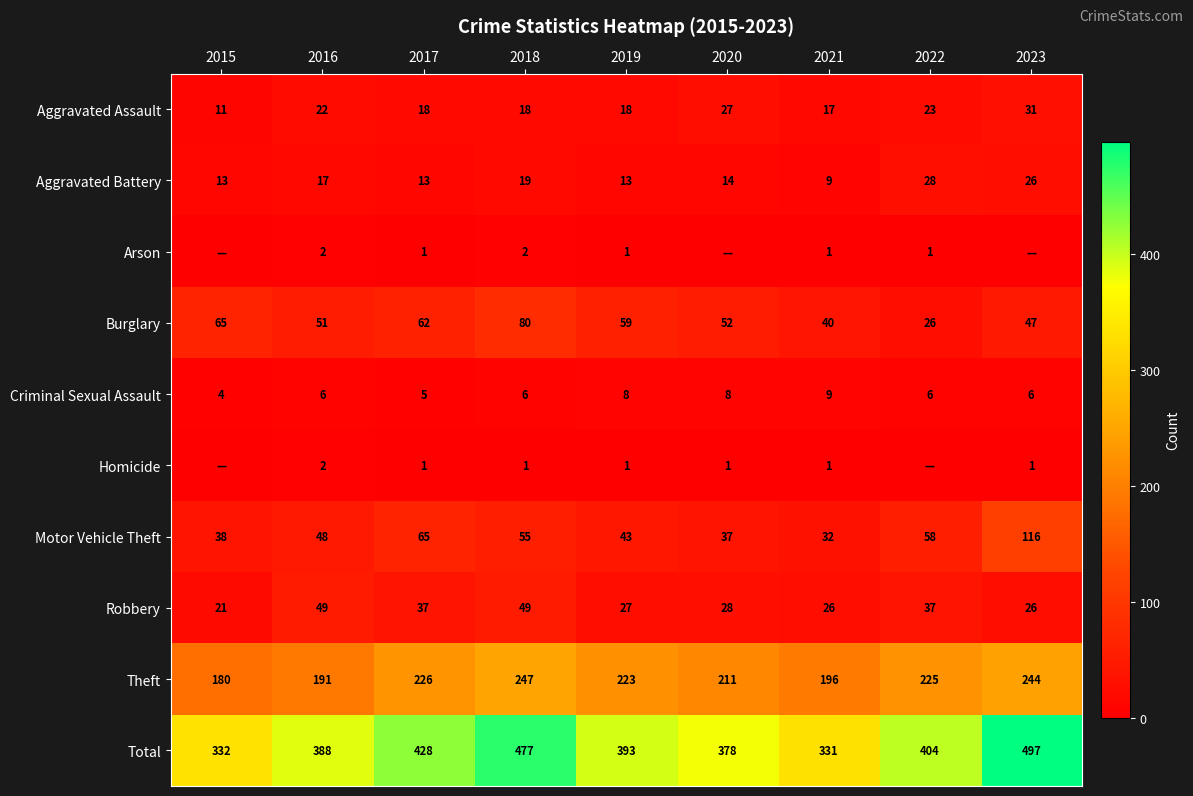

Read the Total value at 2016, to the nearest 50.

400